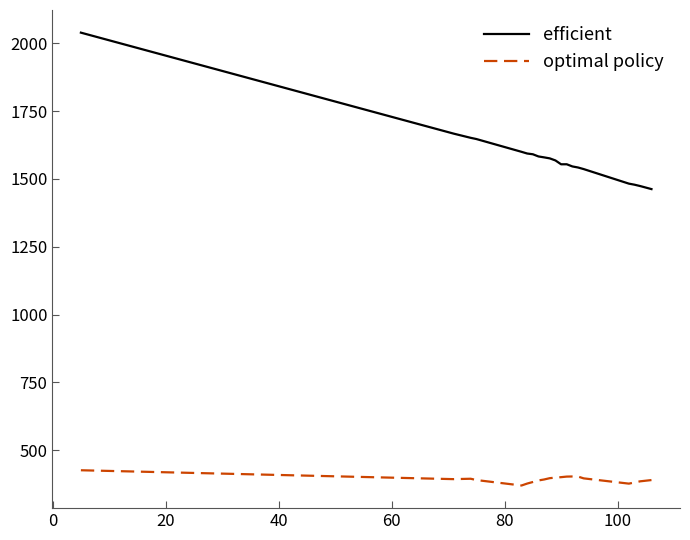

What is the maximum value for efficient?

2039.1